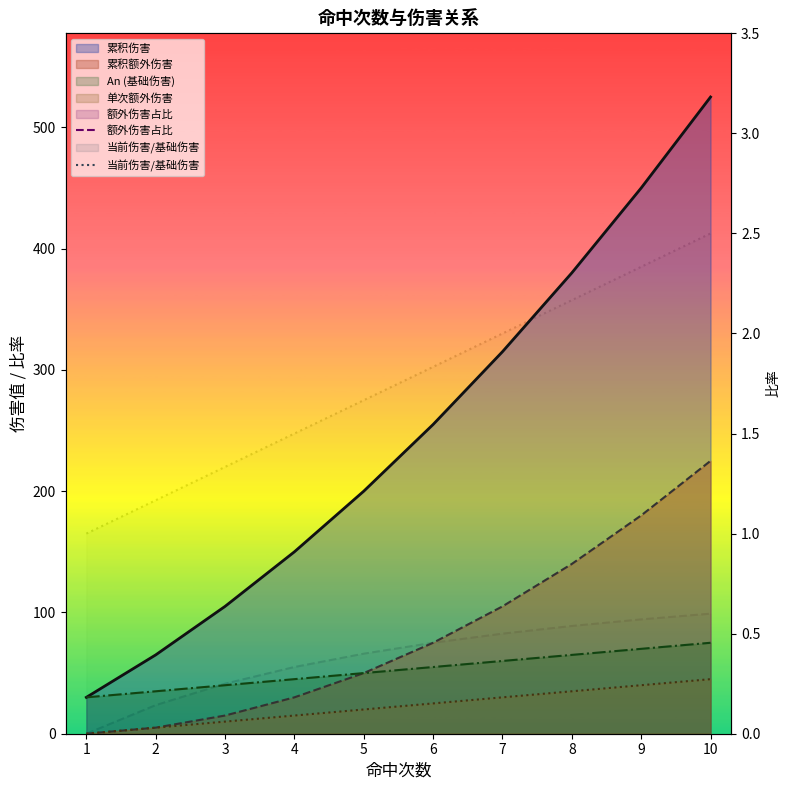

The value of 累积伤害_line at 9 is 450.0. True or false?

True